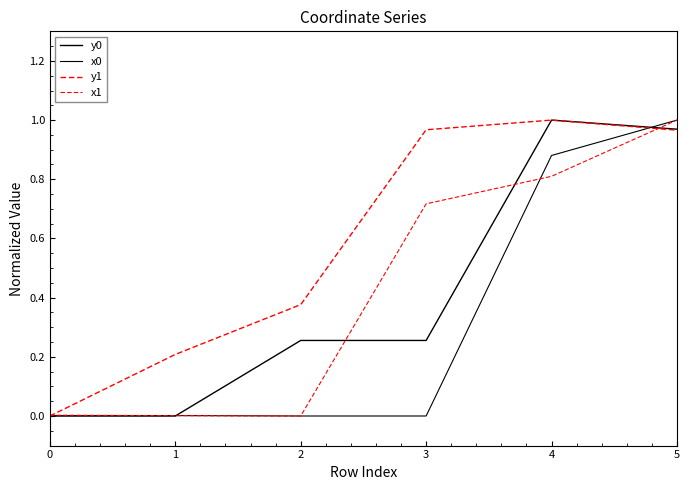

At which category does y1 reach its first local peak?

4